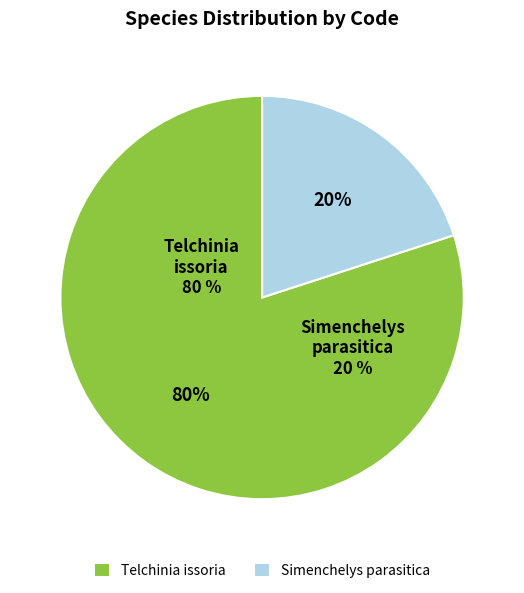

Does 5 account for over 50% of the chart?

No